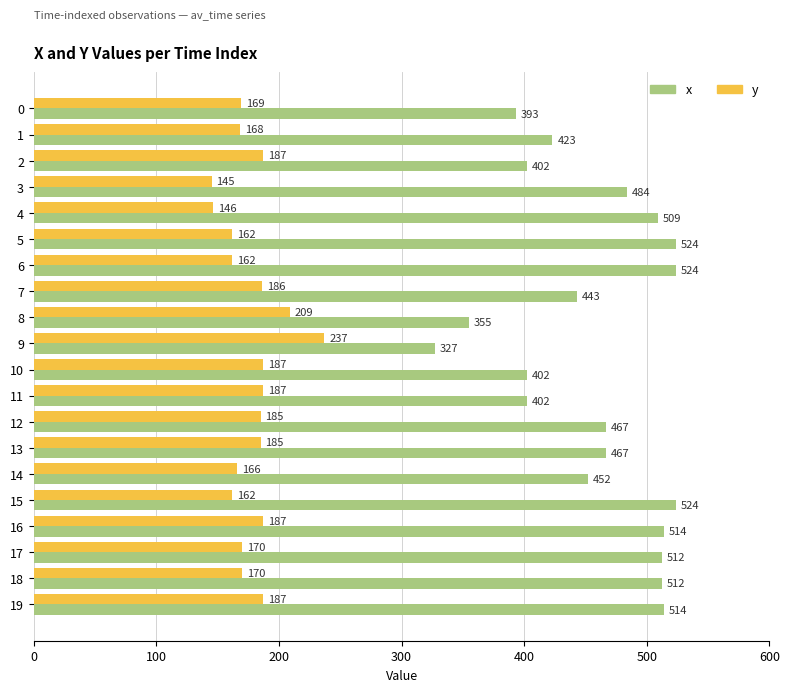

How many data points in x are less than 467?

9